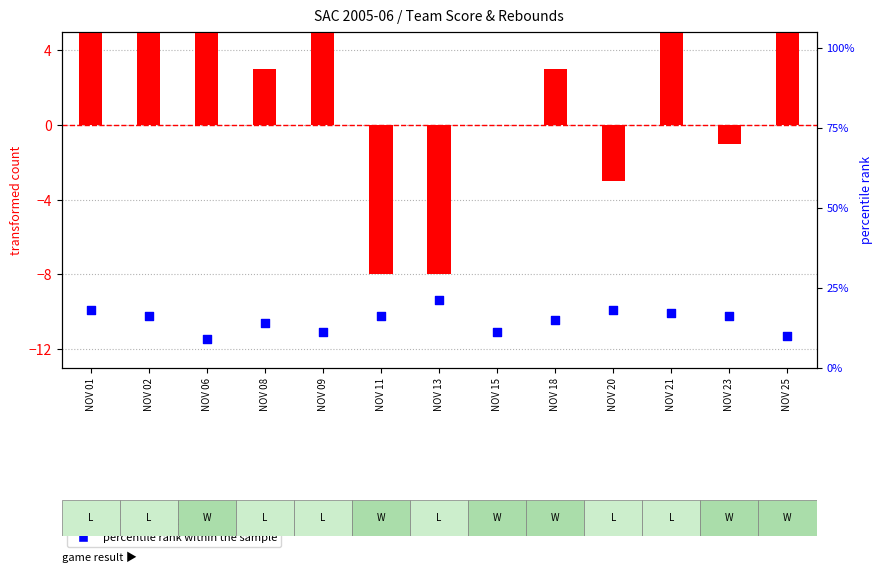

Which series has the largest Y range (max minus min)?

transformed count